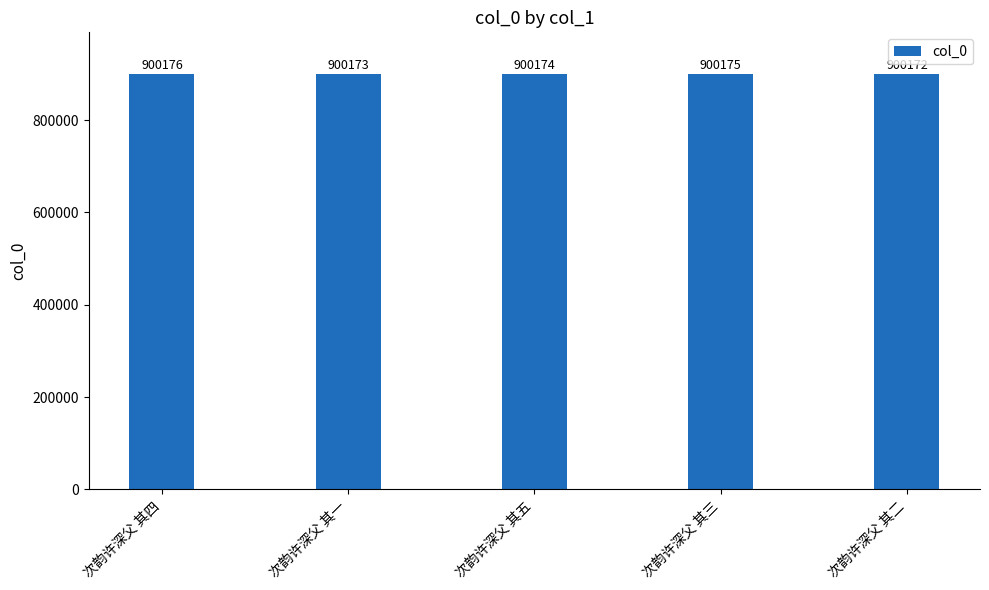

What is the difference between the values at 次韵许深父 其五 and 次韵许深父 其一?

1